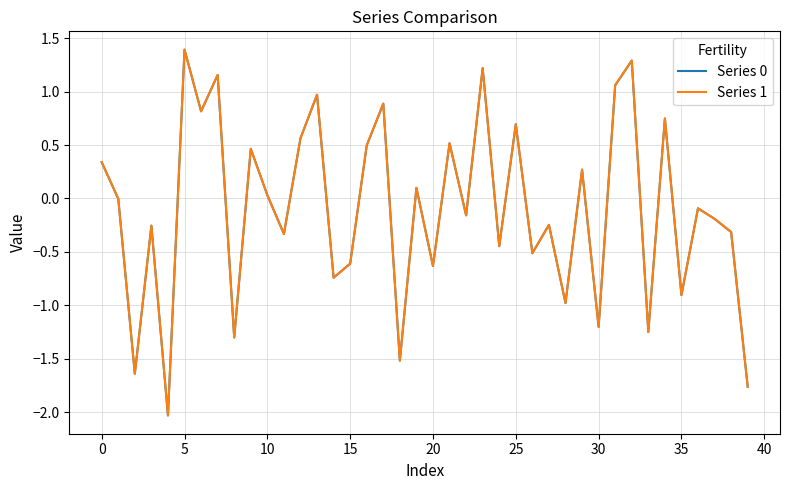

Which series has the widest spread of values?

Series 1